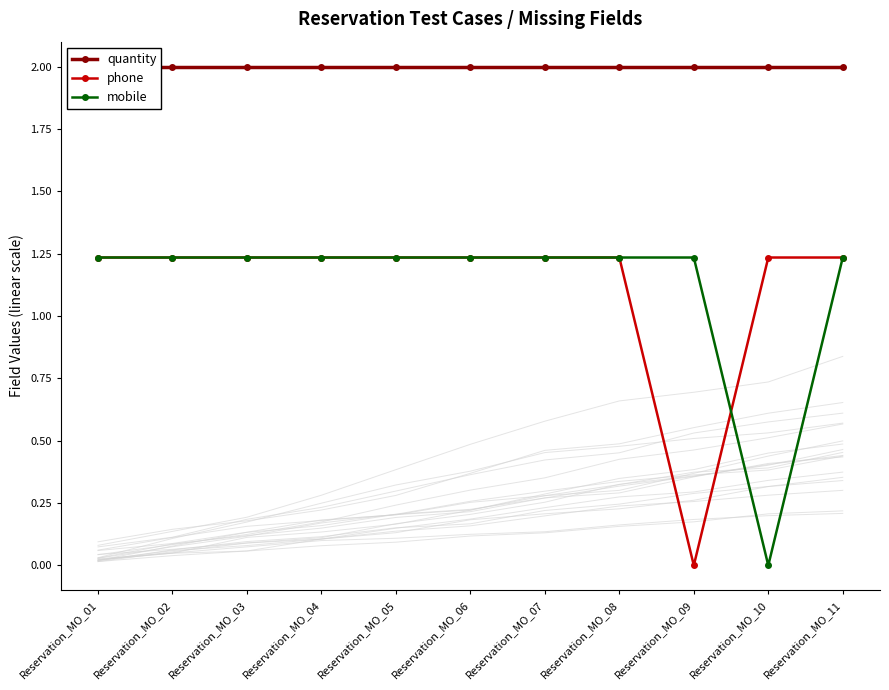

Is it true that mobile equals 1.2 at Reservation_MO_11?

True